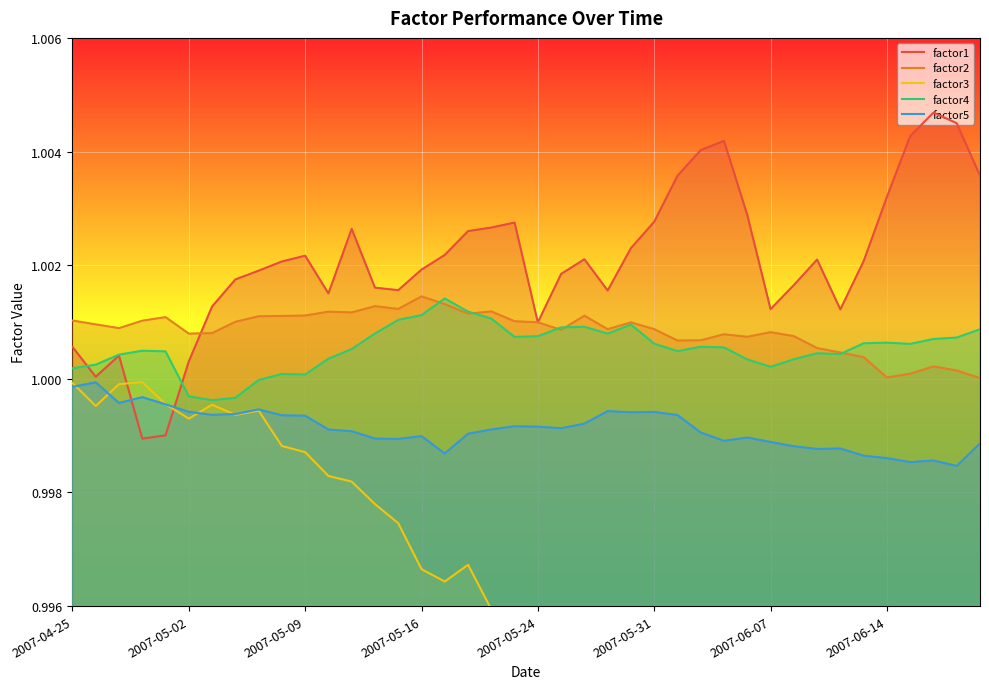

Which series has the largest range (max minus min)?

factor1